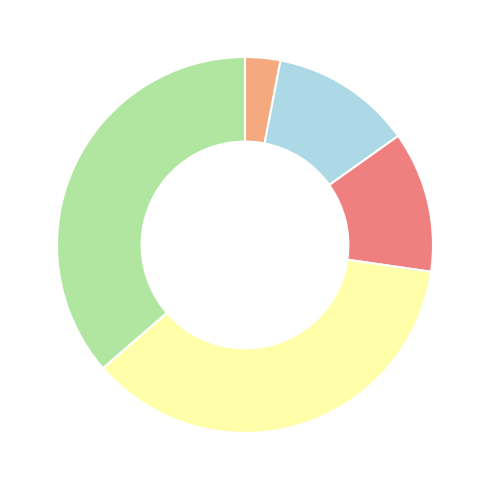

Does any single category account for the majority?

No